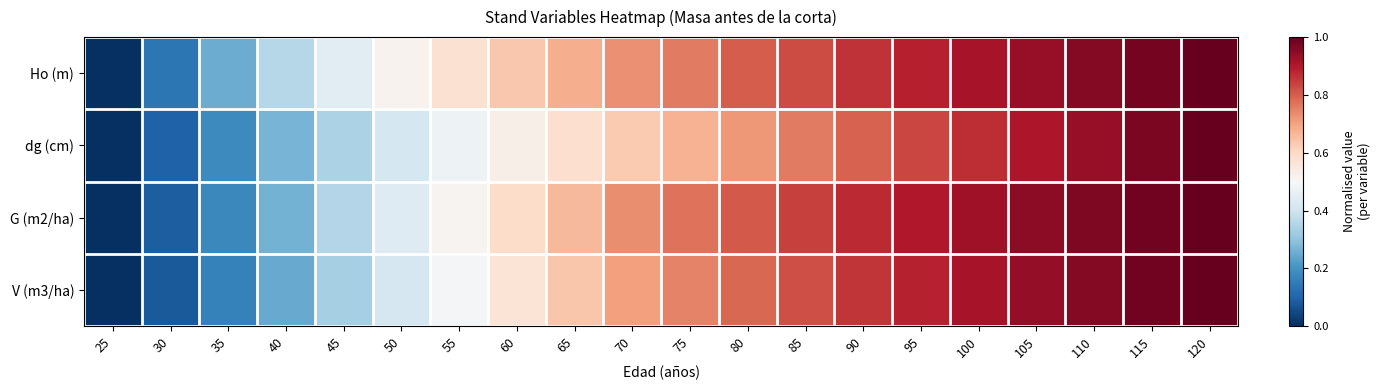

At how many categories does at least one series exceed 0?

19